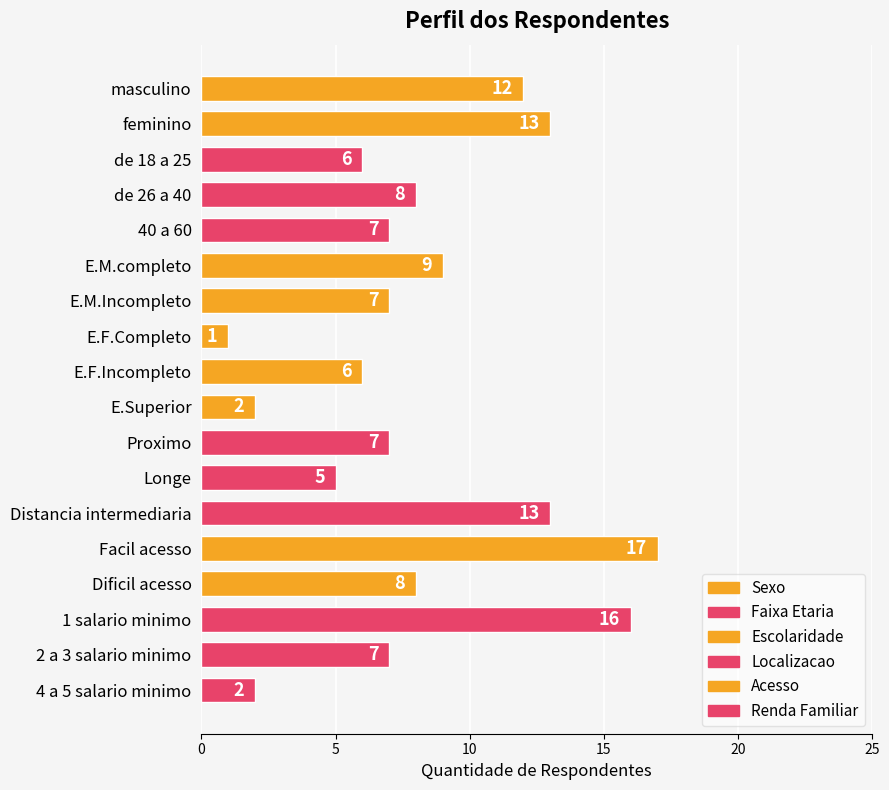

What is the difference between the maximum and minimum values?

16